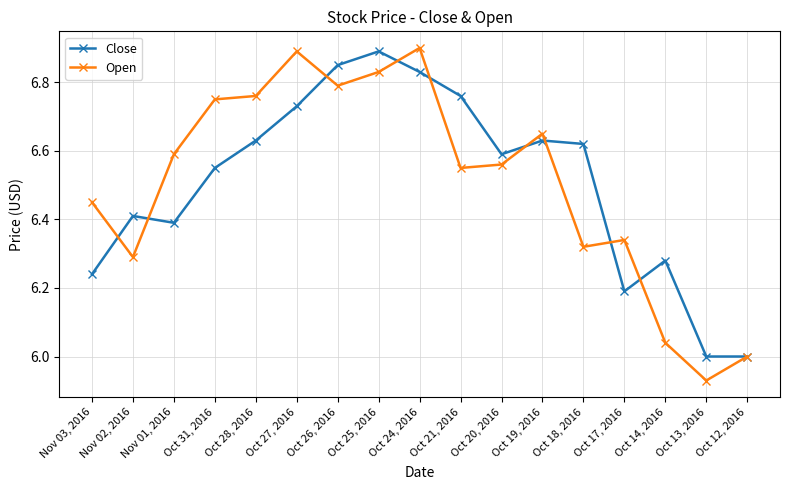

The Open series shows 11.6 at Nov 01, 2016. True or false?

False